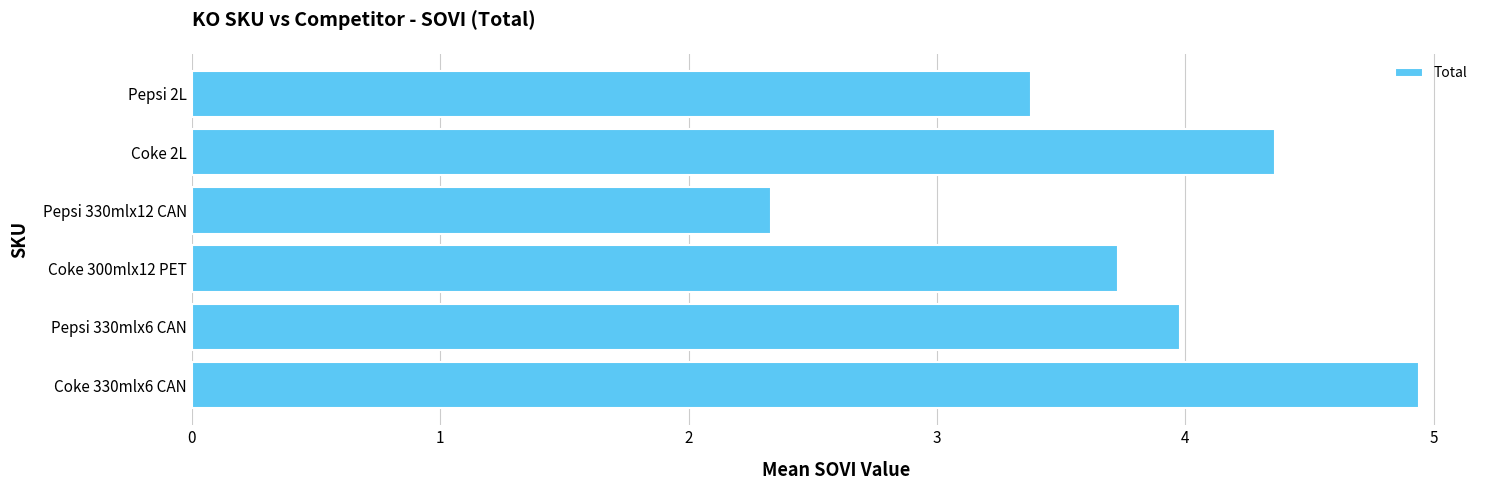

What is the sum of all values?

22.7